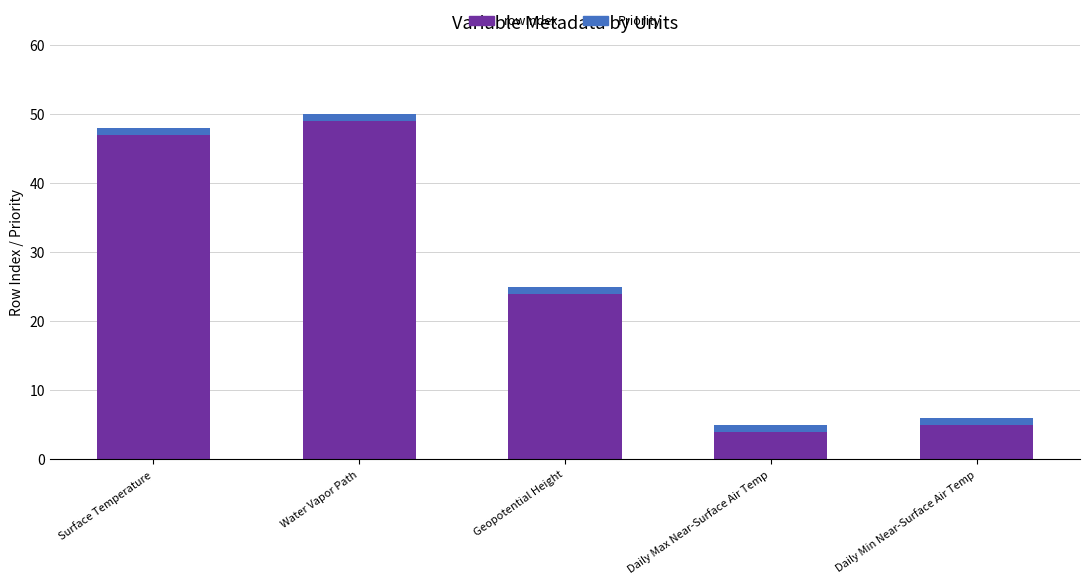

The rowIndex series shows 10 at Water Vapor Path. True or false?

False